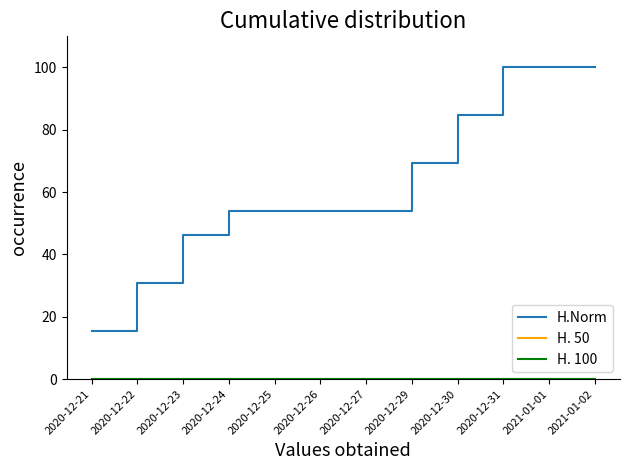

Does the chart have visible grid lines?

No